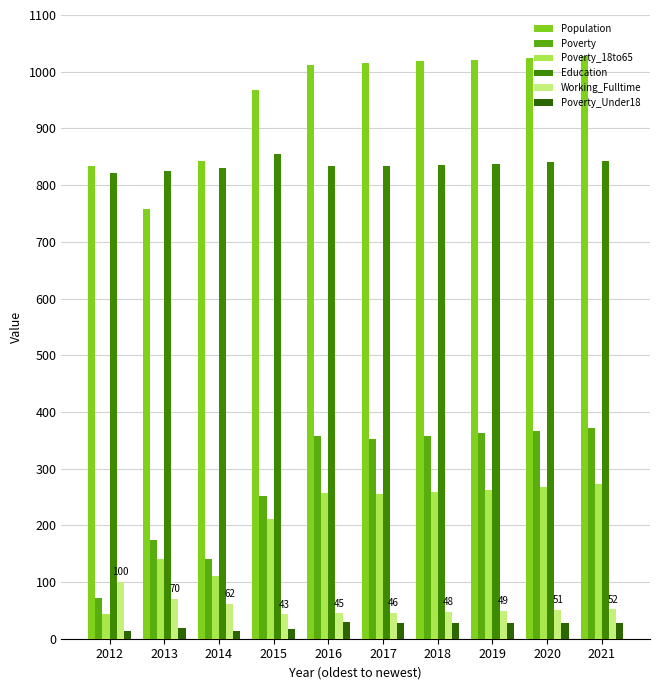

At which label does Population reach its minimum?

2013